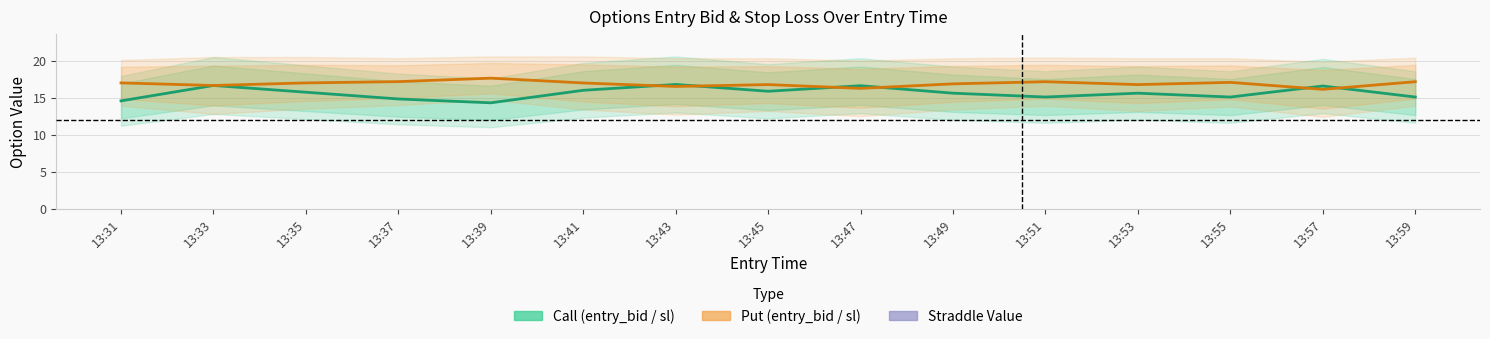

Which series has the largest range (max minus min)?

Call (entry_bid / sl)